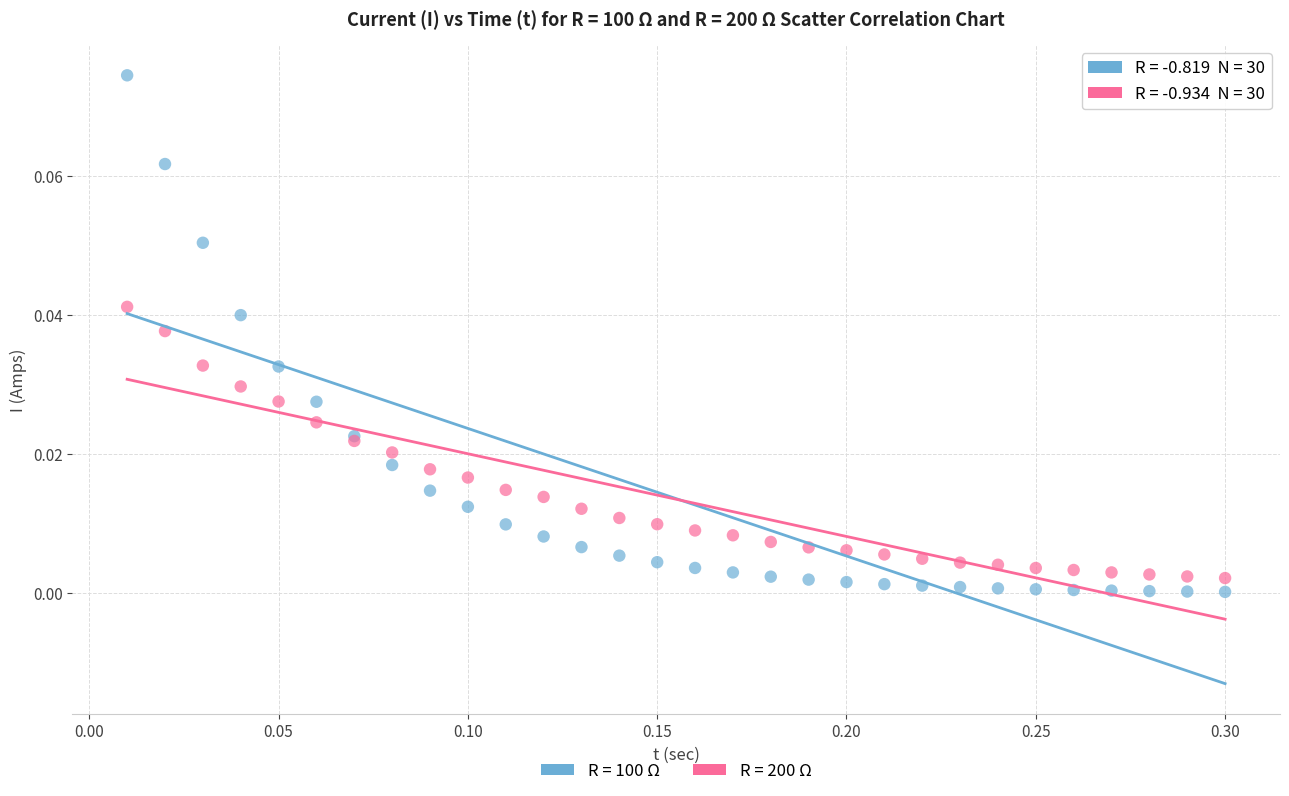

What is the X range (max minus min) for the scatter plot?

0.3